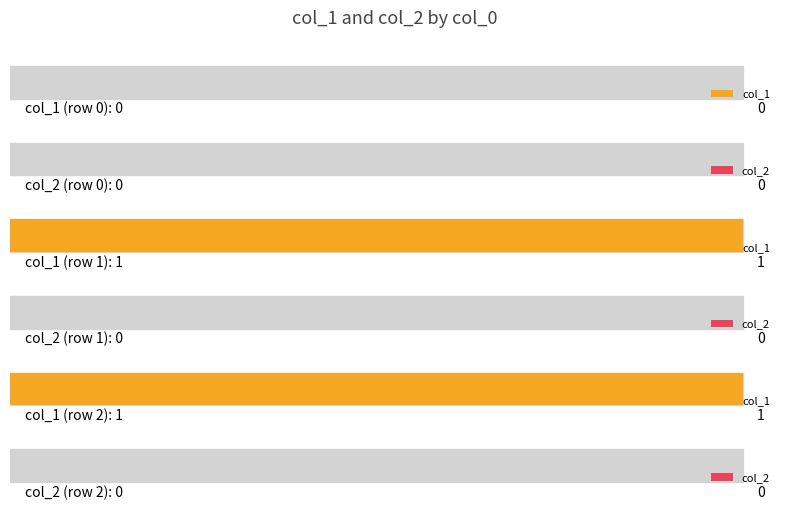

How many distinct data groups are displayed?

2